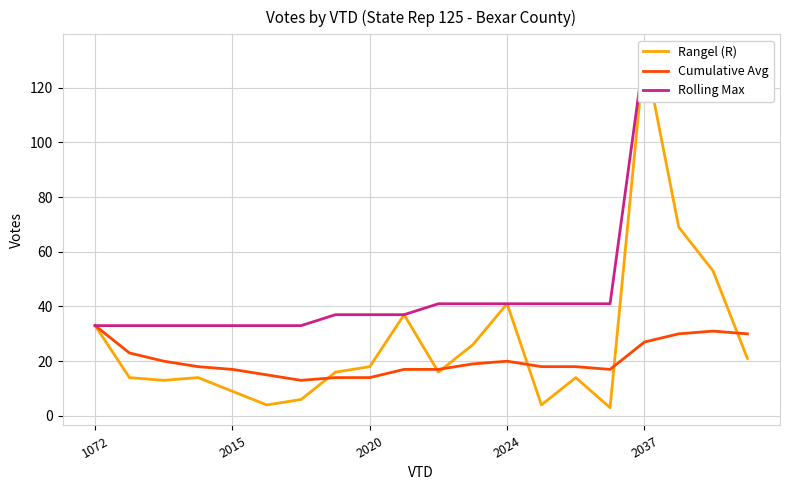

What is the lowest value of the Cumulative Avg series?

13